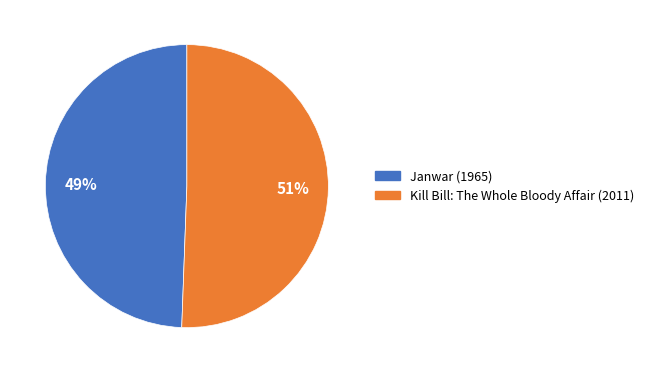

What percentage is the Kill Bill: The Whole Bloody Affair (2011) slice, to the nearest percent?

51%